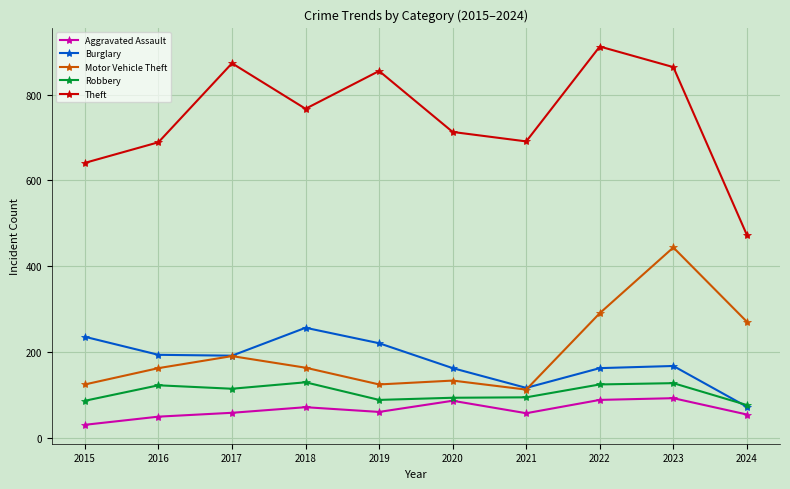

What is the lowest value of the Robbery series?

77